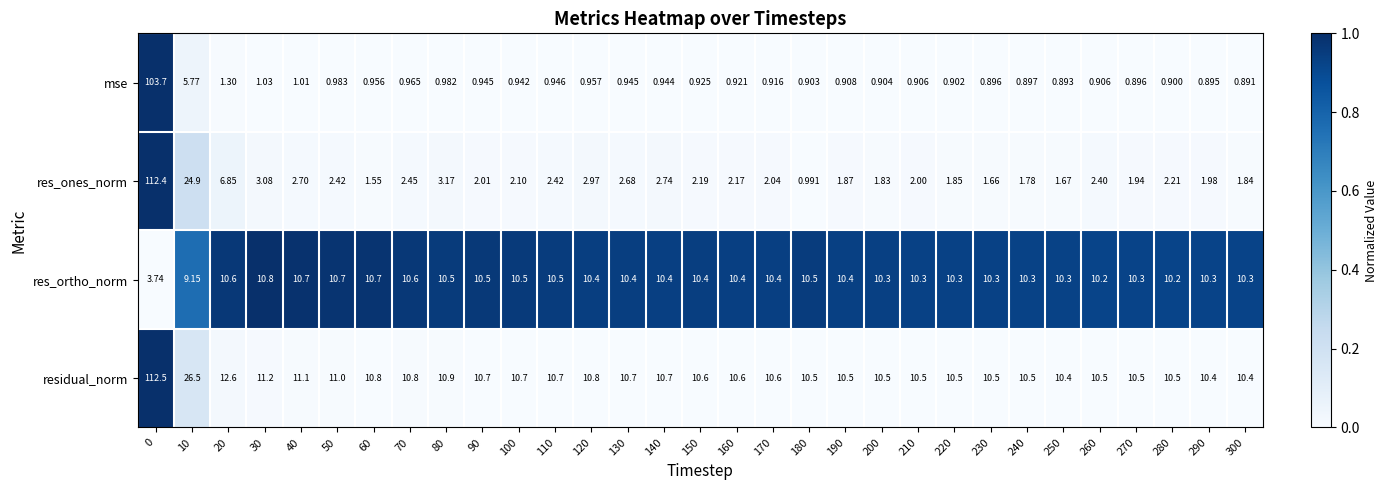

Which series has the largest total across all categories?

residual_norm